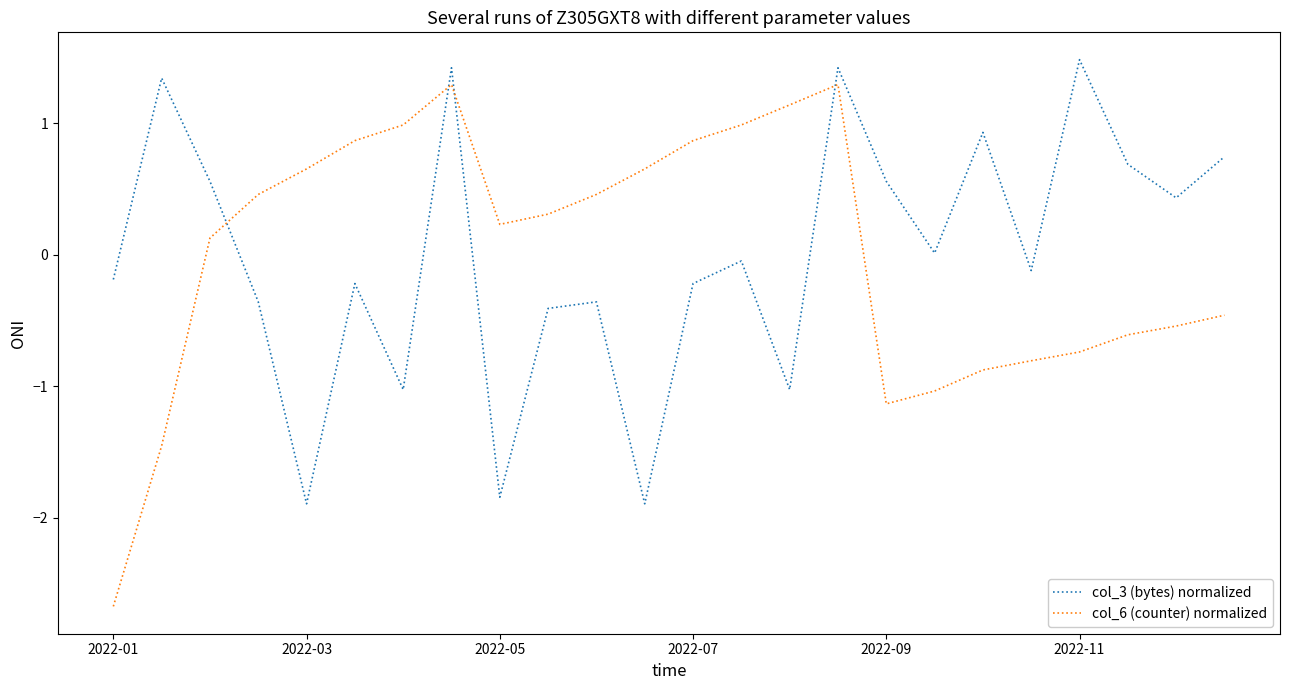

How many positive values does the col_6 (counter) normalized series have?

14